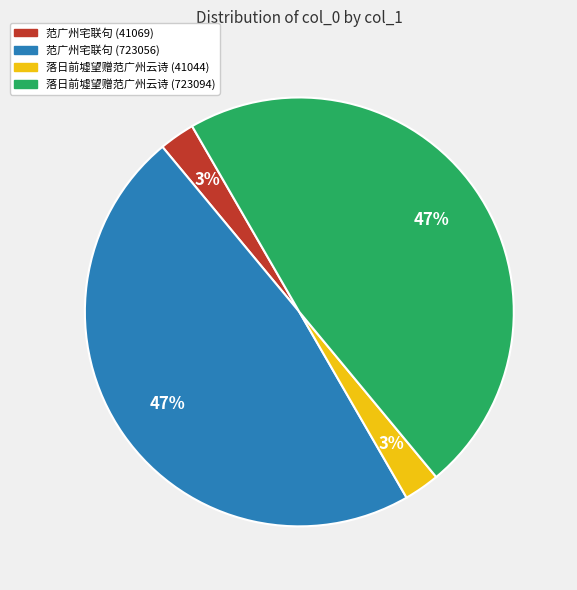

To the nearest percent, what portion does 范广州宅联句 (41069) represent?

3%